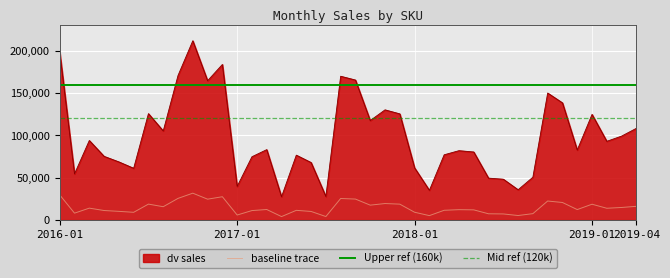

Which series has the largest total across all categories?

Upper ref (160k)